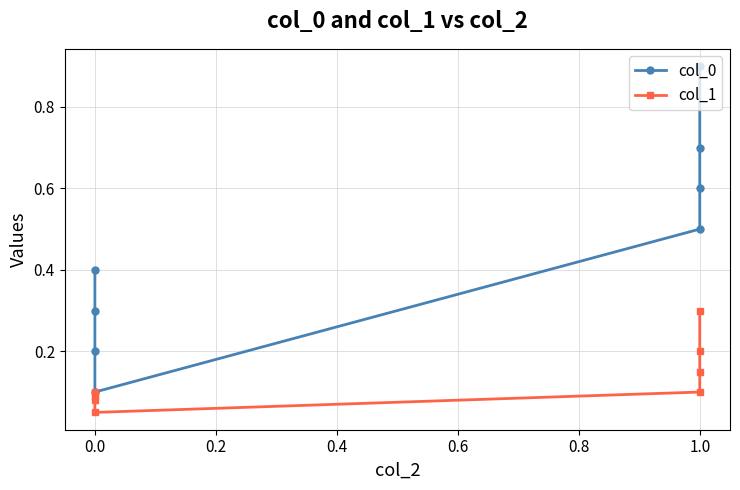

True or false: col_0 and col_1 cross at least once.

False